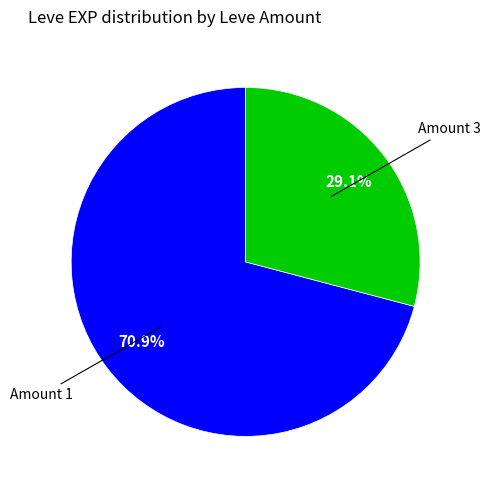

Is there any slice that represents more than half of the pie?

Yes